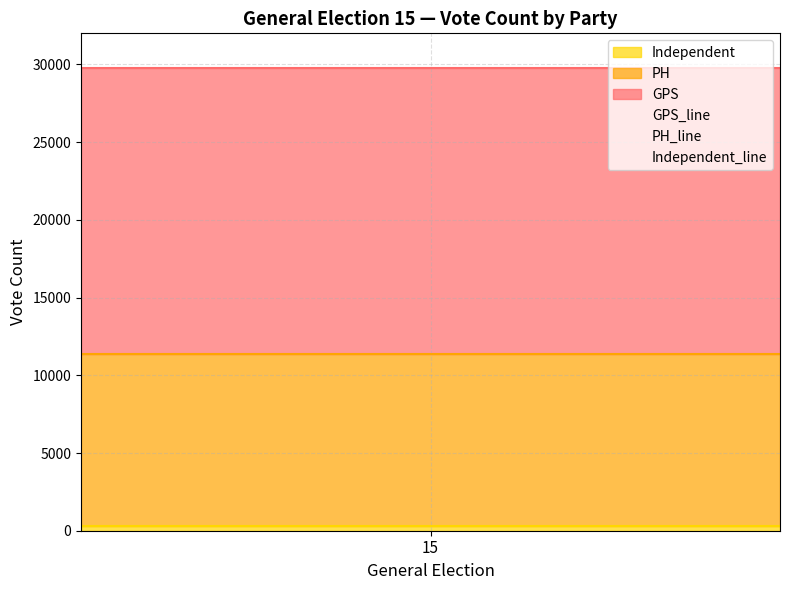

What is the label of the 3rd point from the right?

15